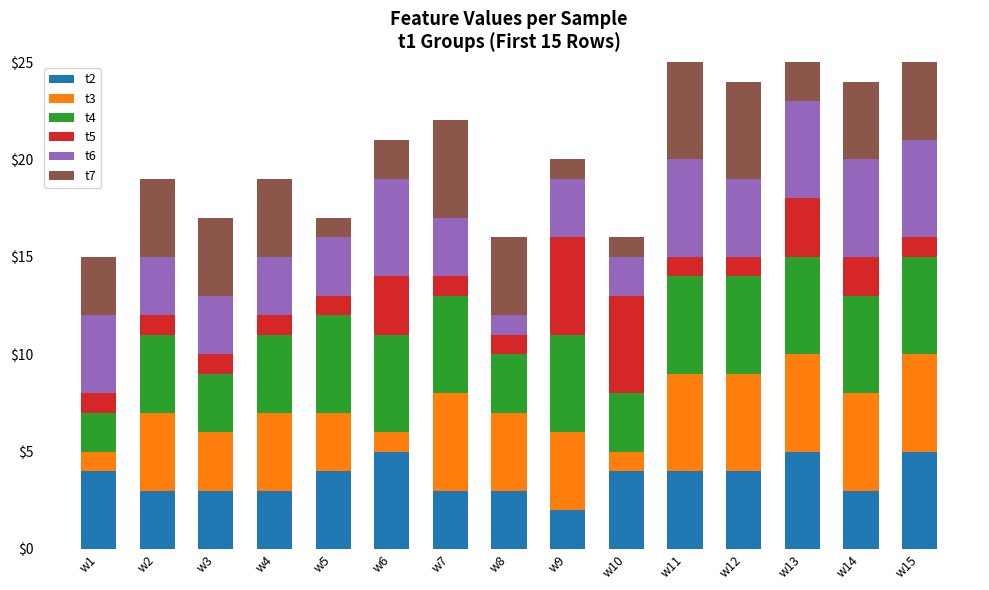

True or false: t4 has a value of 1 at w1.

False